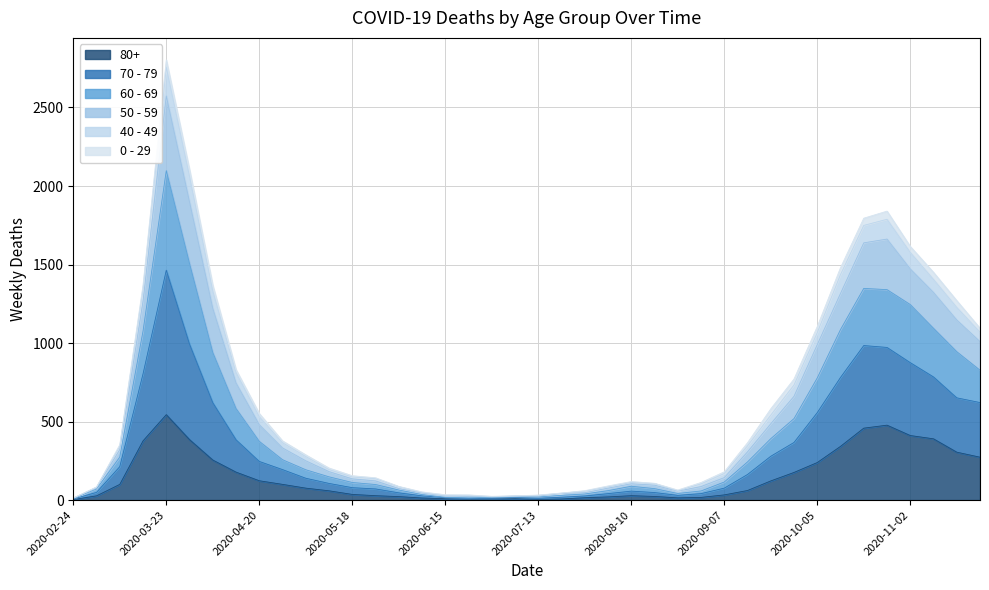

What is the label of the 28th point from the left?

2020-08-31